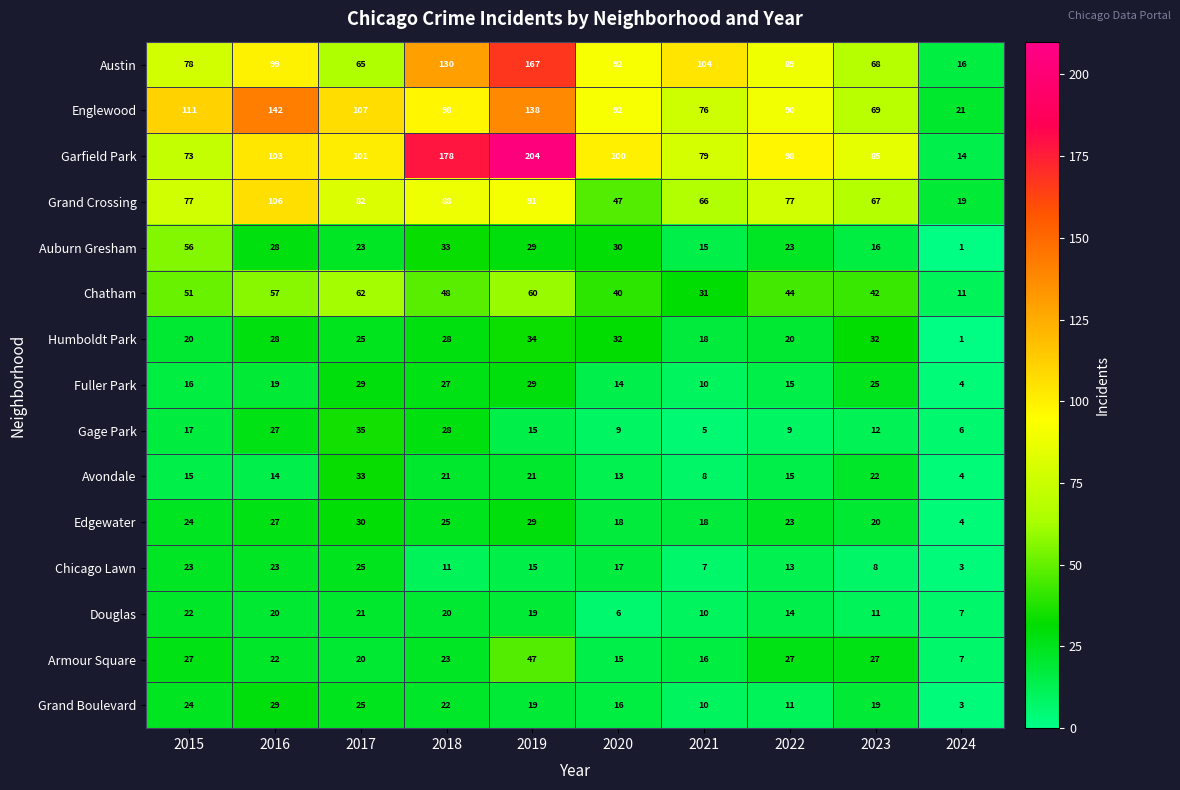

What is the sum of the Avondale values at 2017 and 2022?

48